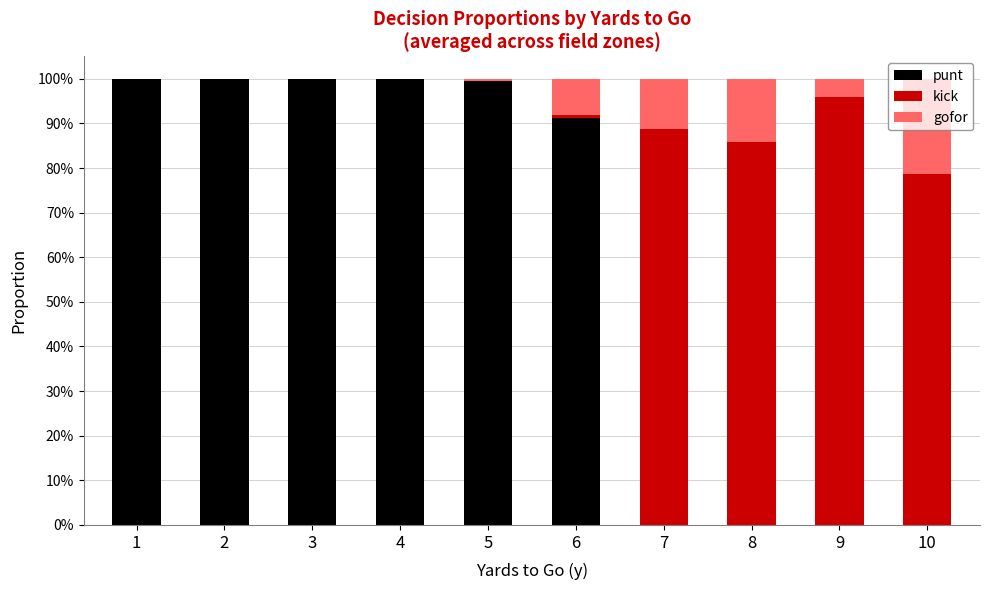

What are all the series names shown in the legend?

punt, kick, gofor